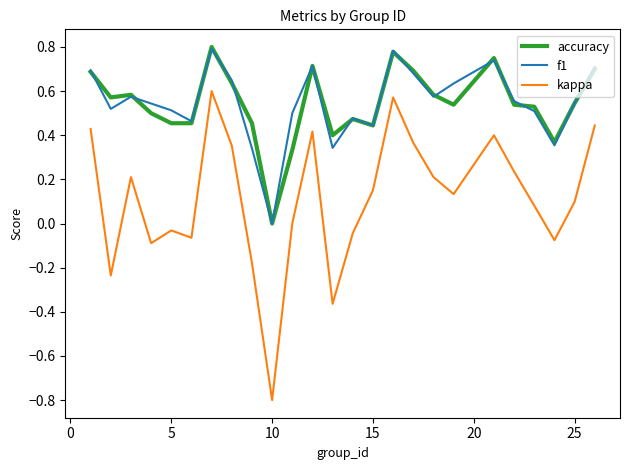

True or false: kappa and accuracy intersect in this chart.

False